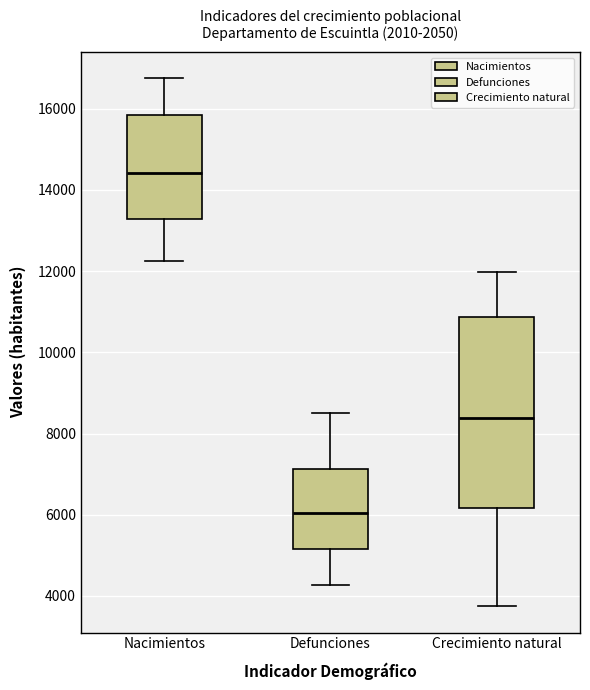

Reading left to right, transcribe this box plot: for each box, give where its median line is, the range the box spans, and where its two whiskers end, as read against the y-axis. The values are not printed on the chart, so give them approximately, as read against the axis.

Nacimientos: median 14400, box 13200 to 15800, whiskers 12200 to 16800
Defunciones: median 6000, box 5200 to 7200, whiskers 4200 to 8600
Crecimiento natural: median 8400, box 6200 to 10800, whiskers 3800 to 12000